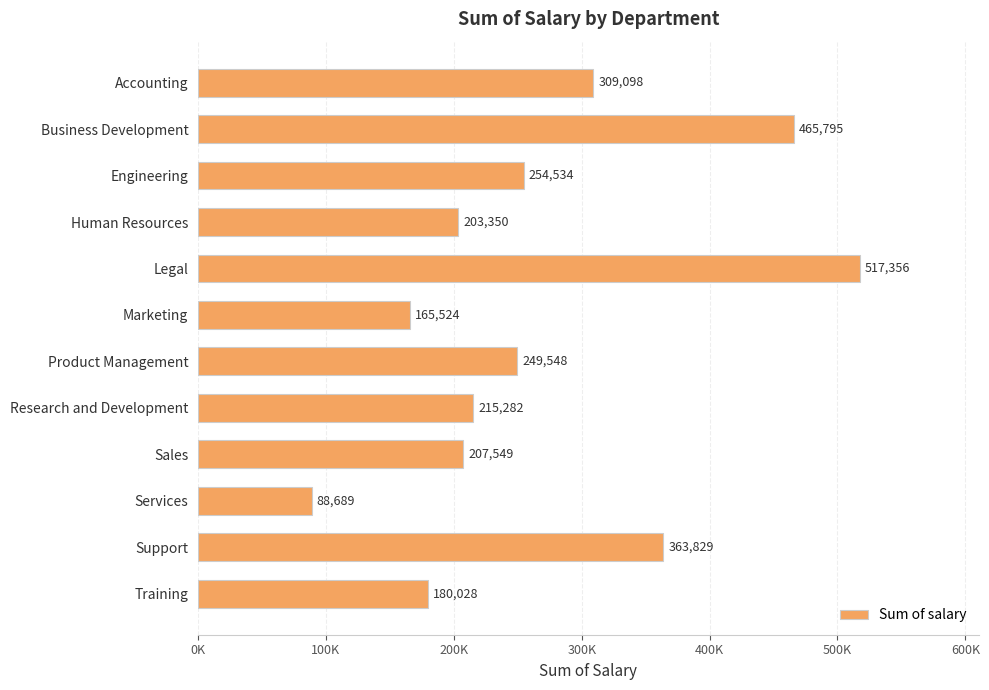

Does the chart contain any negative values?

No